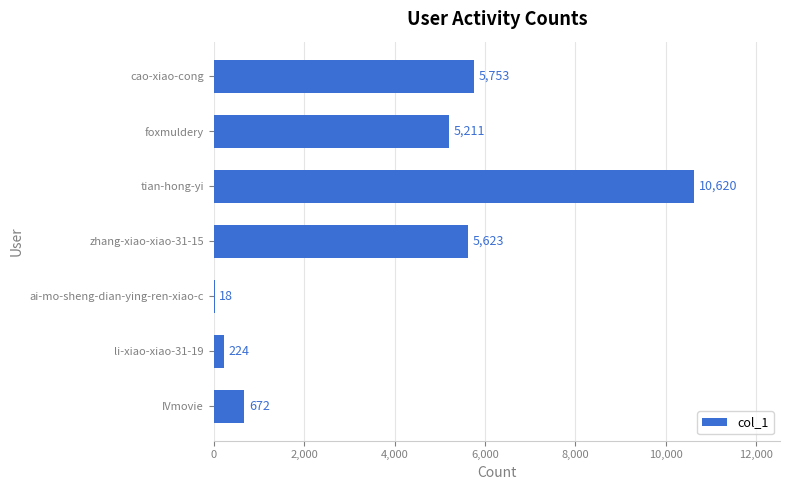

What is the change in value from ai-mo-sheng-dian-ying-ren-xiao-c to tian-hong-yi?

+10602